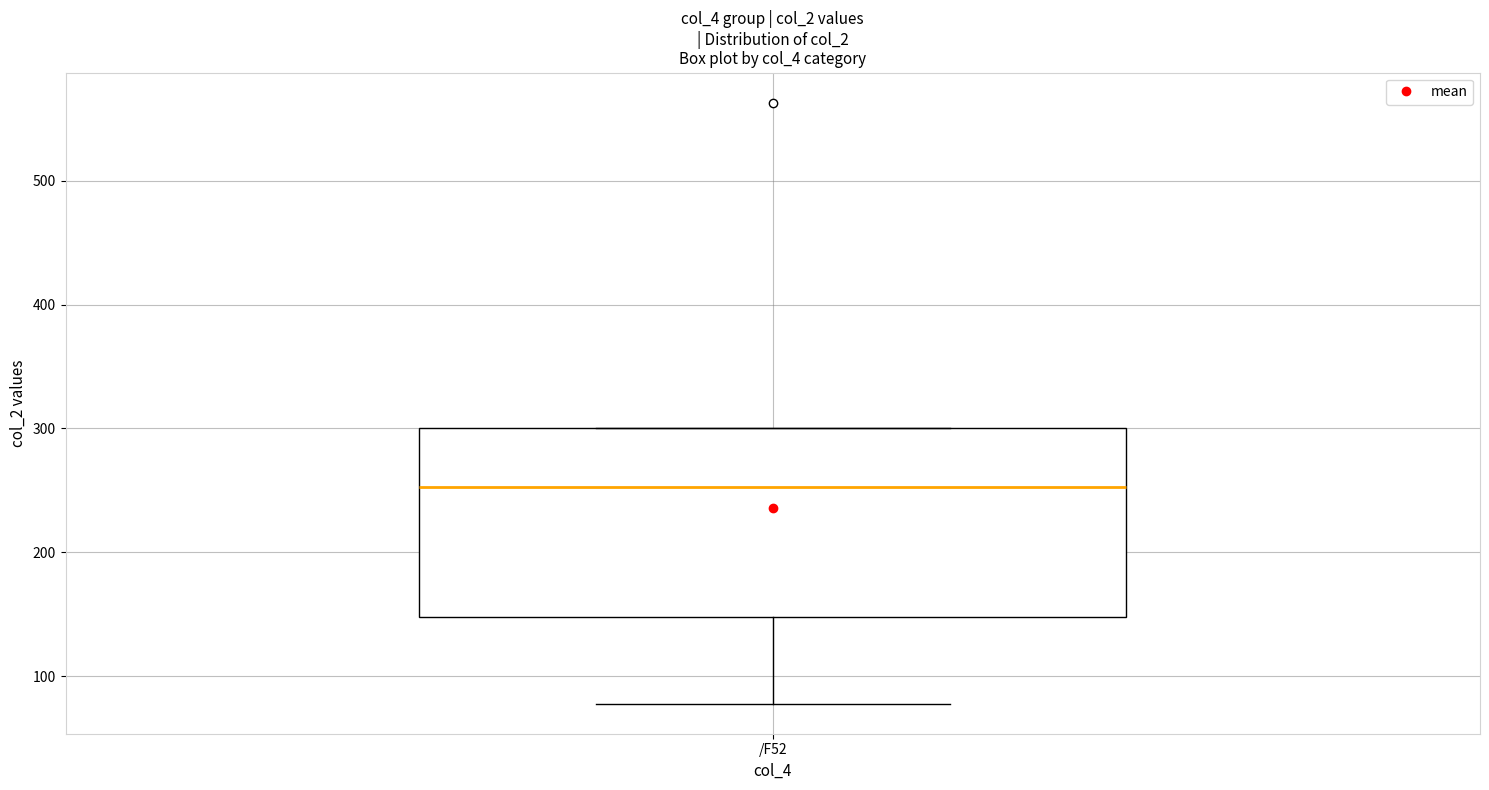

Where does the median line of the box for /F52 sit on the y-axis? The values are not printed on the chart, so give them approximately, as read against the axis.

250